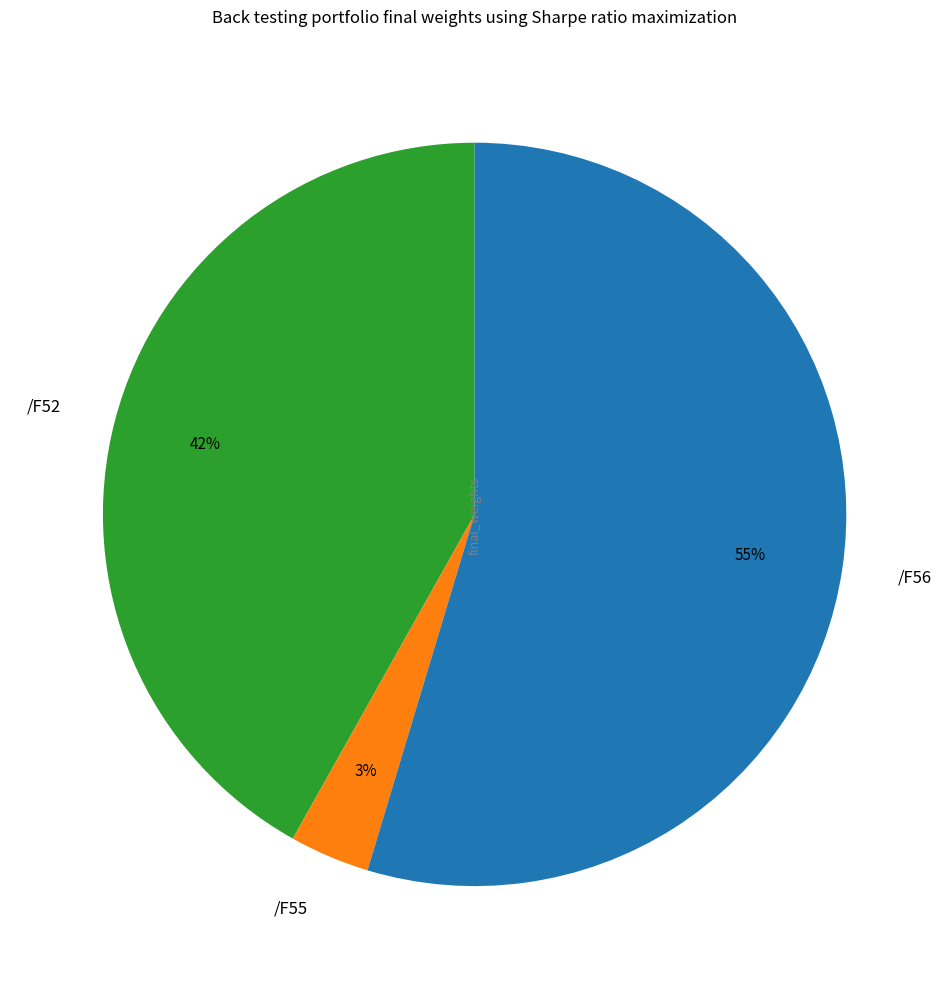

To the nearest percent, what is the combined percentage of /F52 and /F55?

45%